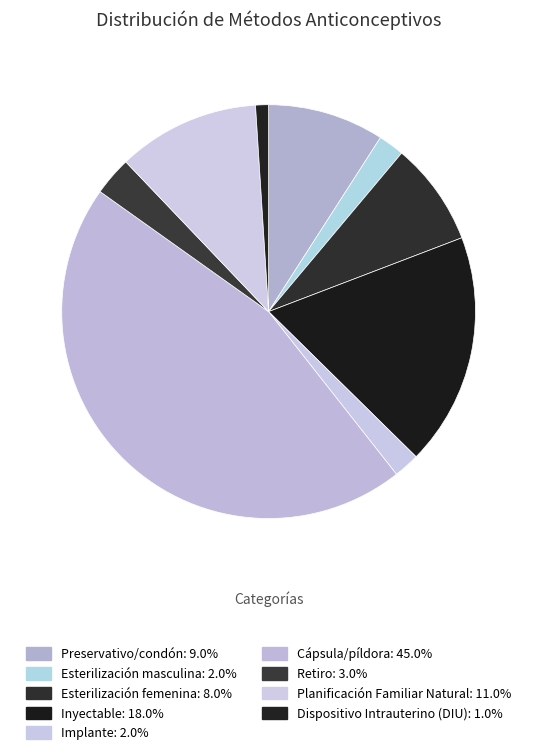

Count the number of slices in the pie.

9